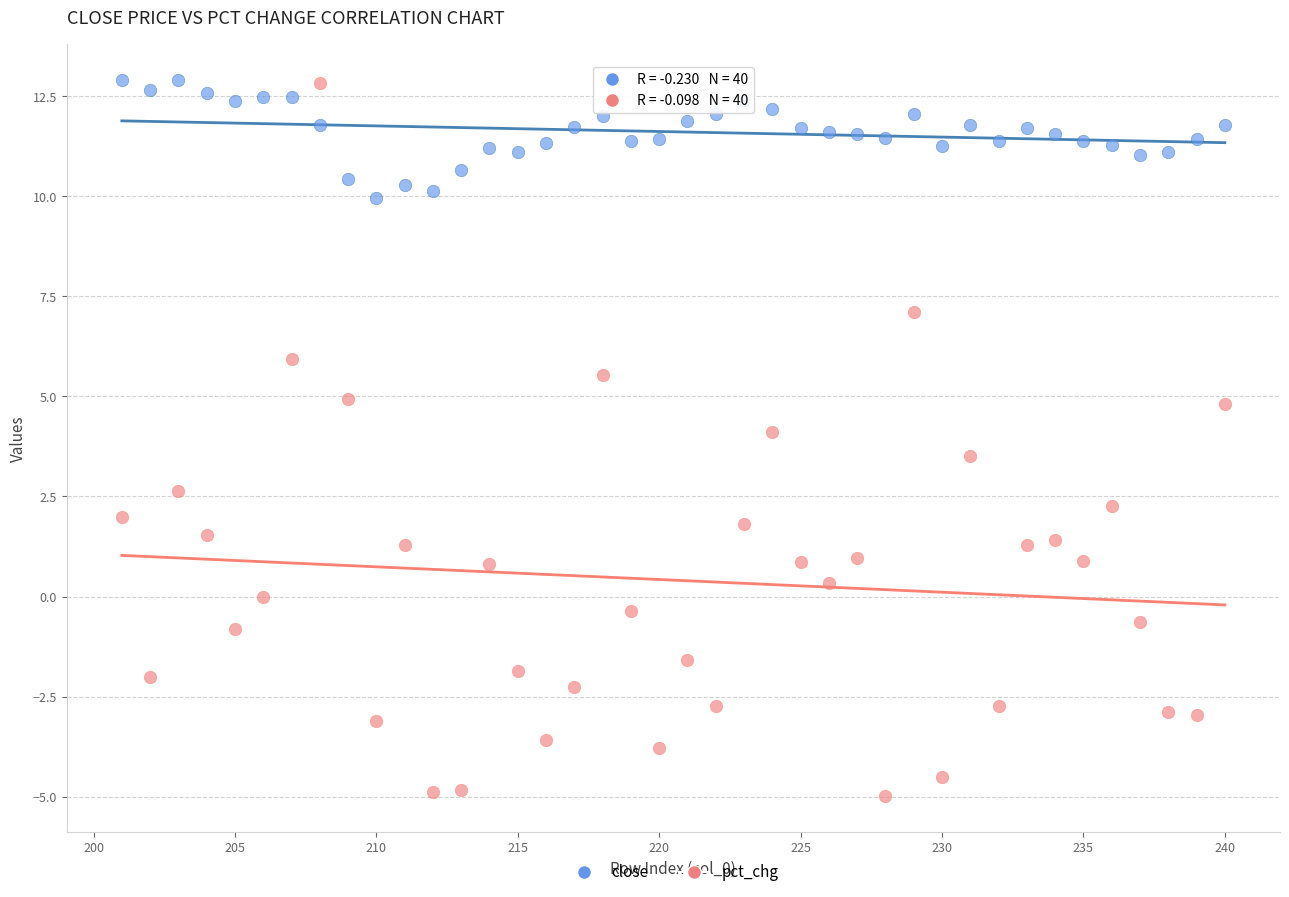

What is the X range (max minus min) for the scatter plot?

39.0